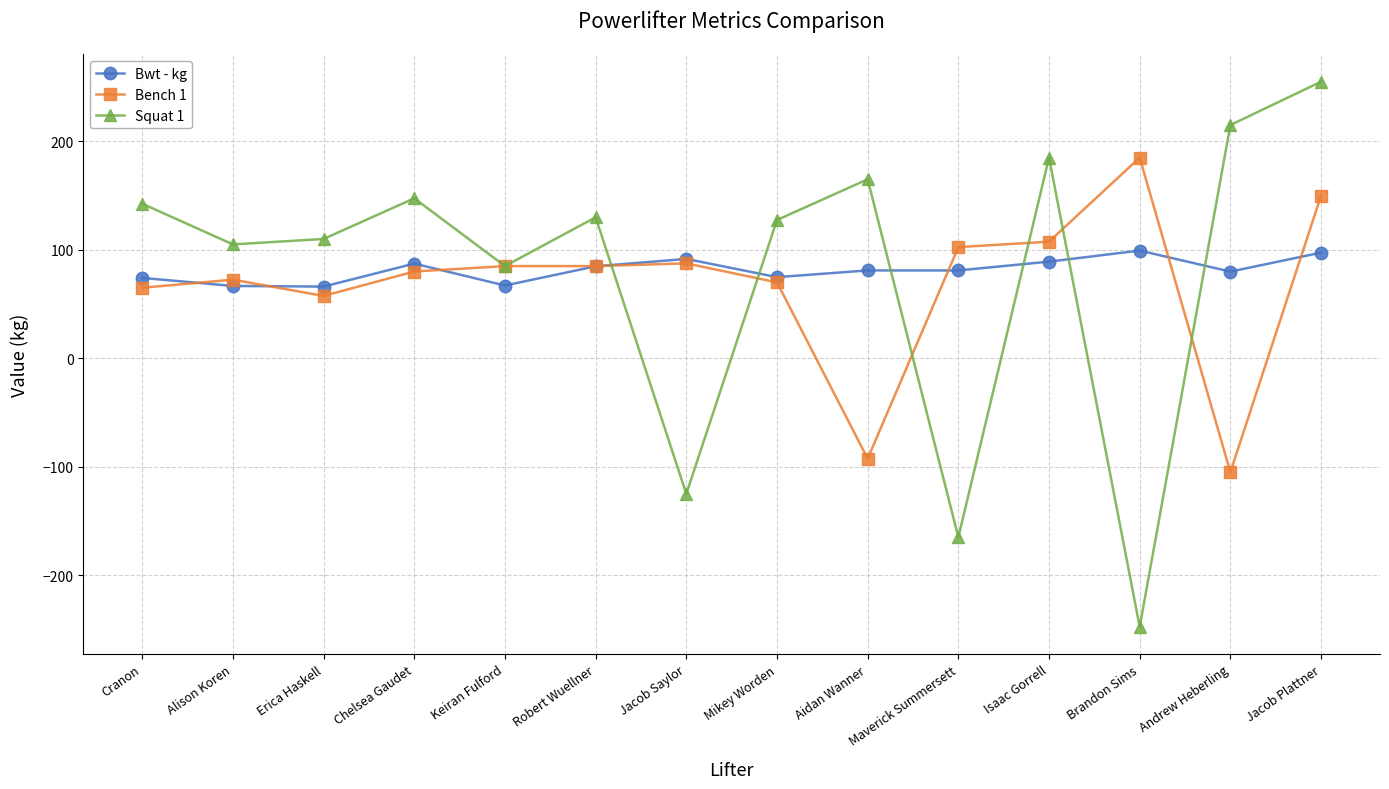

Which series changed the most between Maverick Summersett and Andrew Heberling?

Squat 1